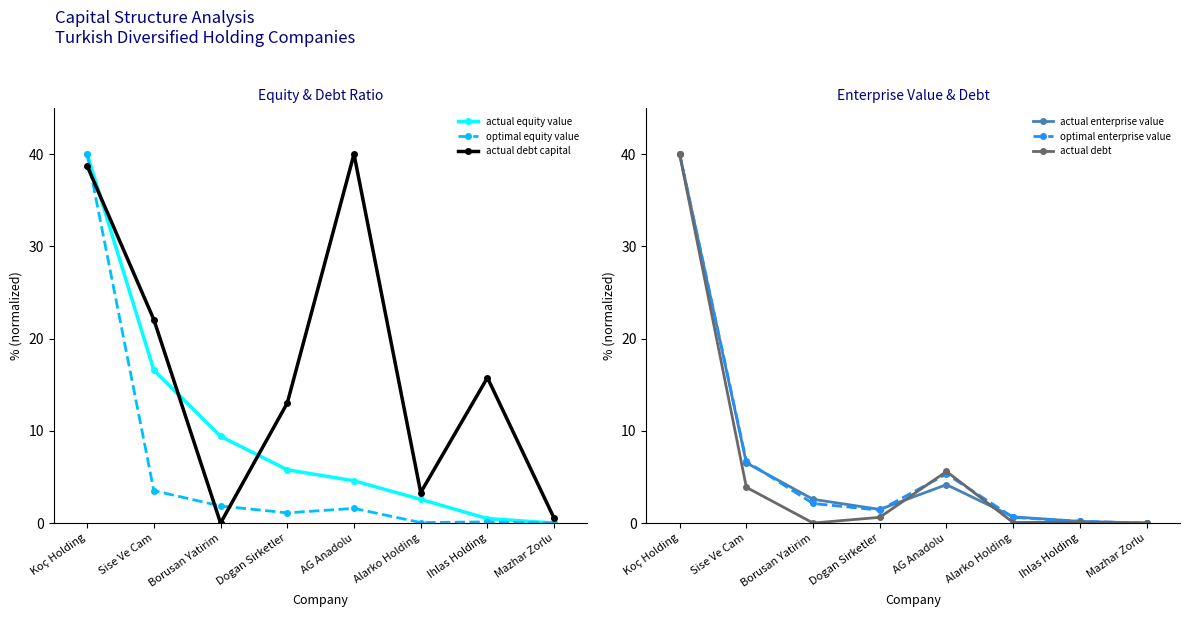

What is the approximate value of actual equity value at Koç Holding?

40.0